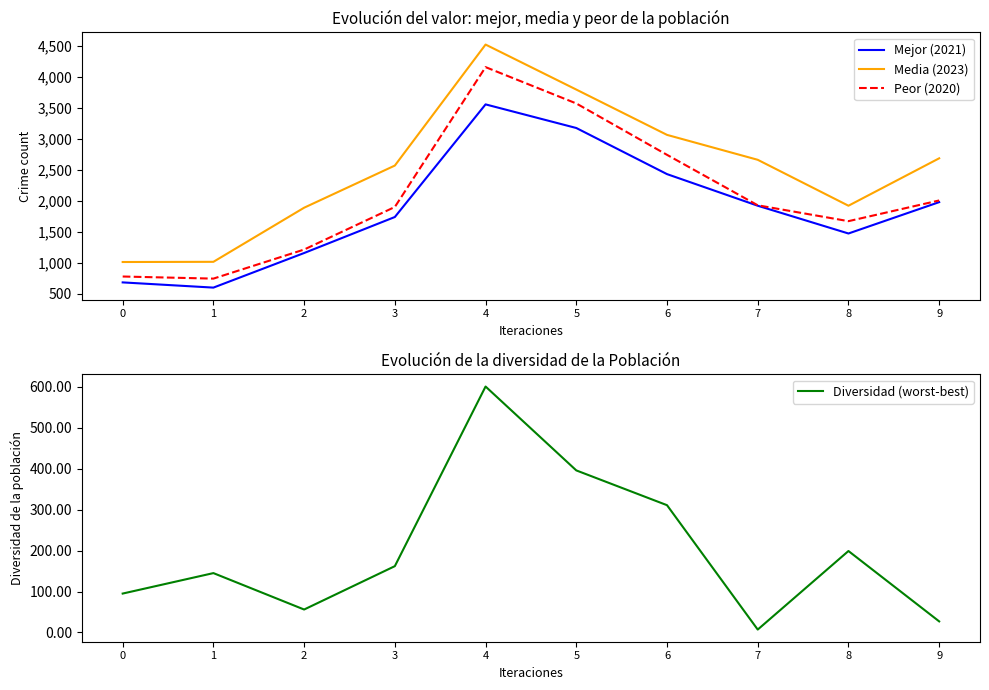

The value of Peor (2020) at 0 is 1017. True or false?

False